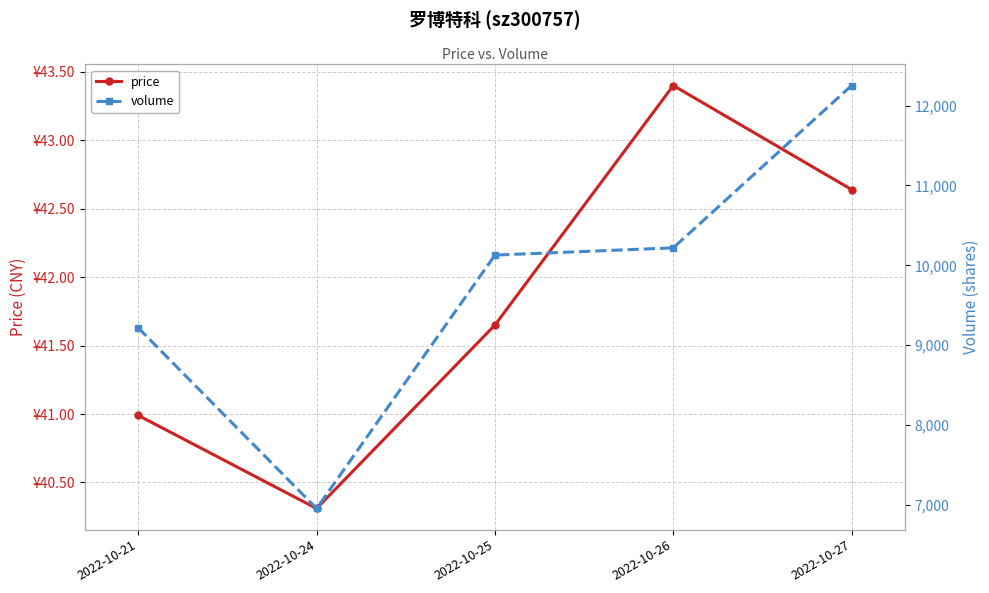

What is the maximum value shown in the chart?

12251.0